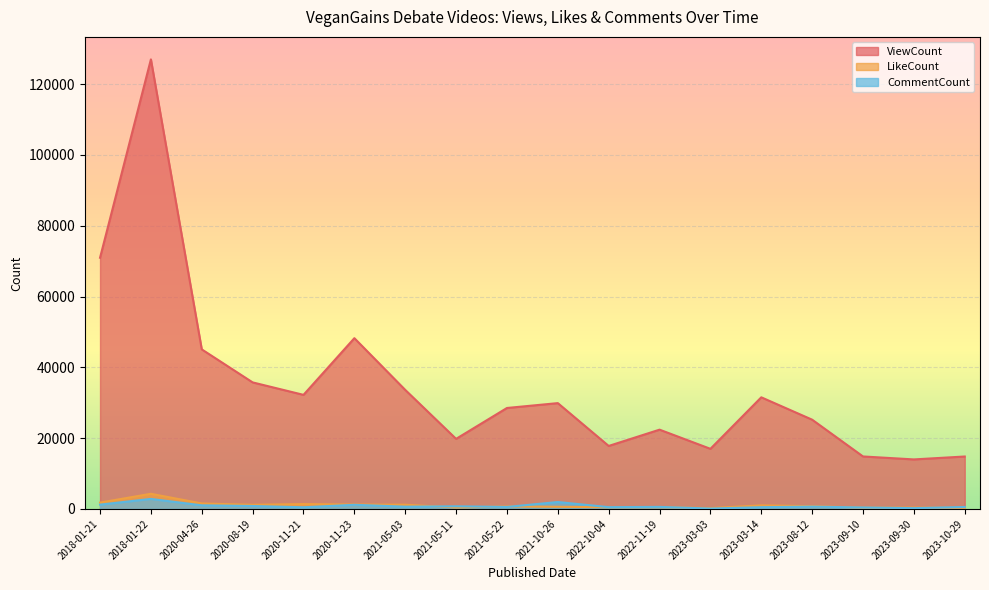

At which label does ViewCount reach its minimum?

2023-09-30